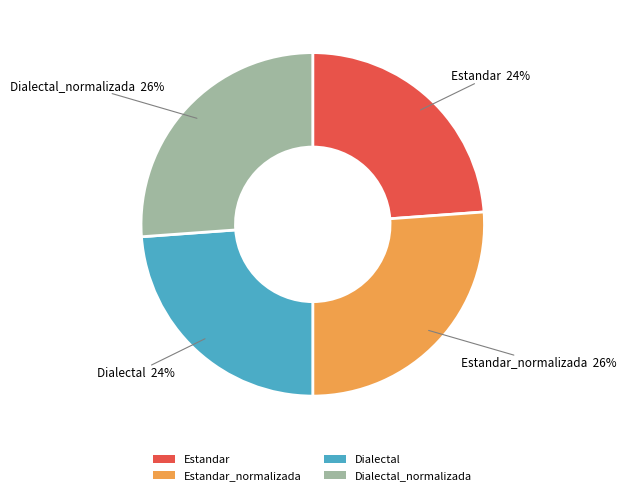

To the nearest percent, what is the difference between the Dialectal_normalizada and Estandar slice percentages?

2%